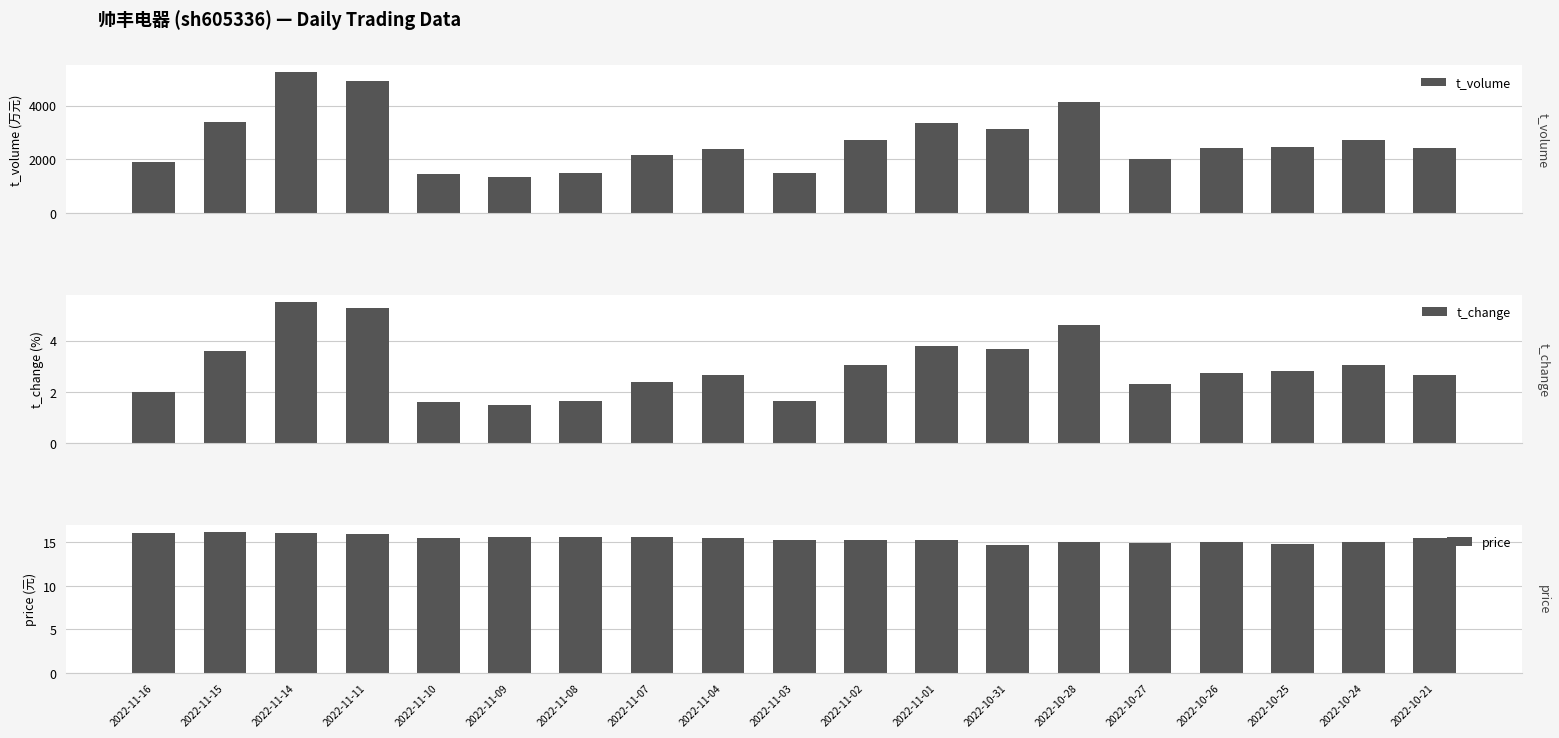

Reading left to right, transcribe all the data shown in this chart.

t_volume: 1893.0	3398.0	5237.0	4919.0	1444.0	1353.0	1485.0	2157.0	2406.0	1480.0	2731.0	3350.0	3136.0	4116.0	2029.0	2415.0	2445.0	2724.0	2439.0
t_change: 2.0	3.6	5.5	5.3	1.6	1.5	1.6	2.4	2.7	1.7	3.0	3.8	3.7	4.6	2.3	2.8	2.8	3.0	2.7
price: 16.1	16.2	16.1	16.0	15.5	15.6	15.6	15.6	15.5	15.2	15.3	15.3	14.7	15.0	15.0	15.0	14.8	15.0	15.5